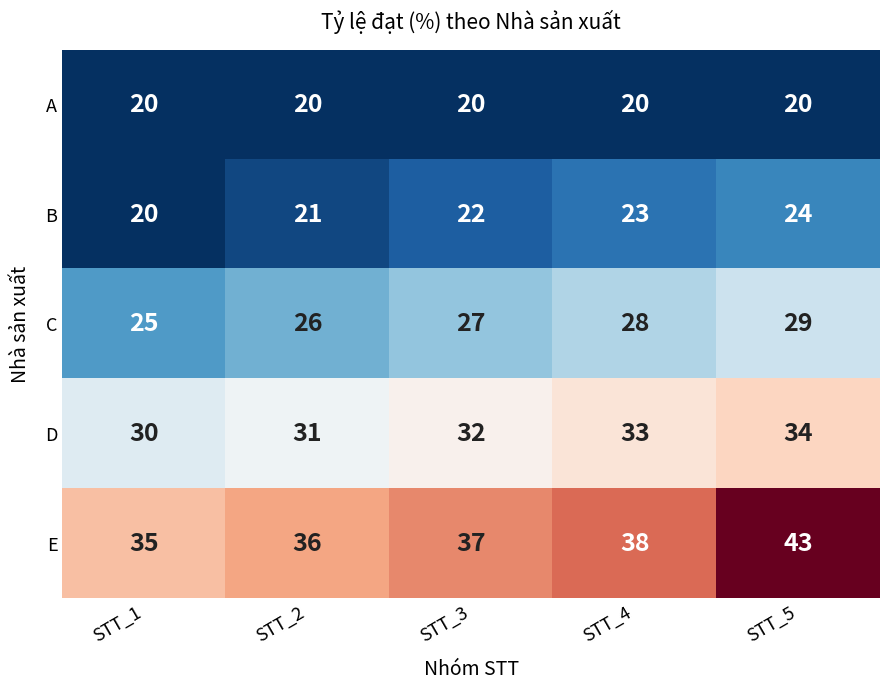

At STT_5, list the series in order from largest to smallest.

E, D, C, B, A